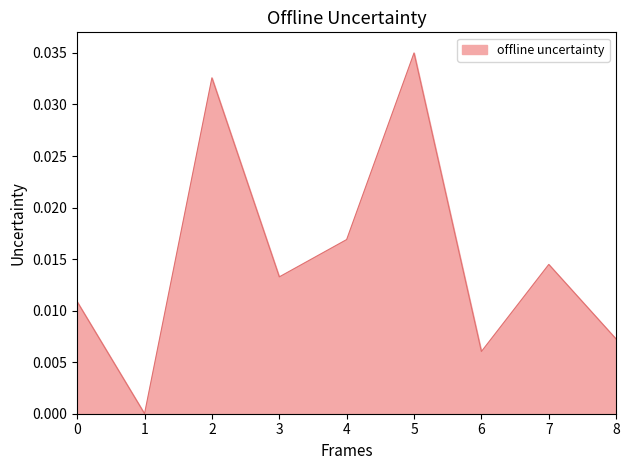

Which label corresponds to the smallest value in the chart?

1